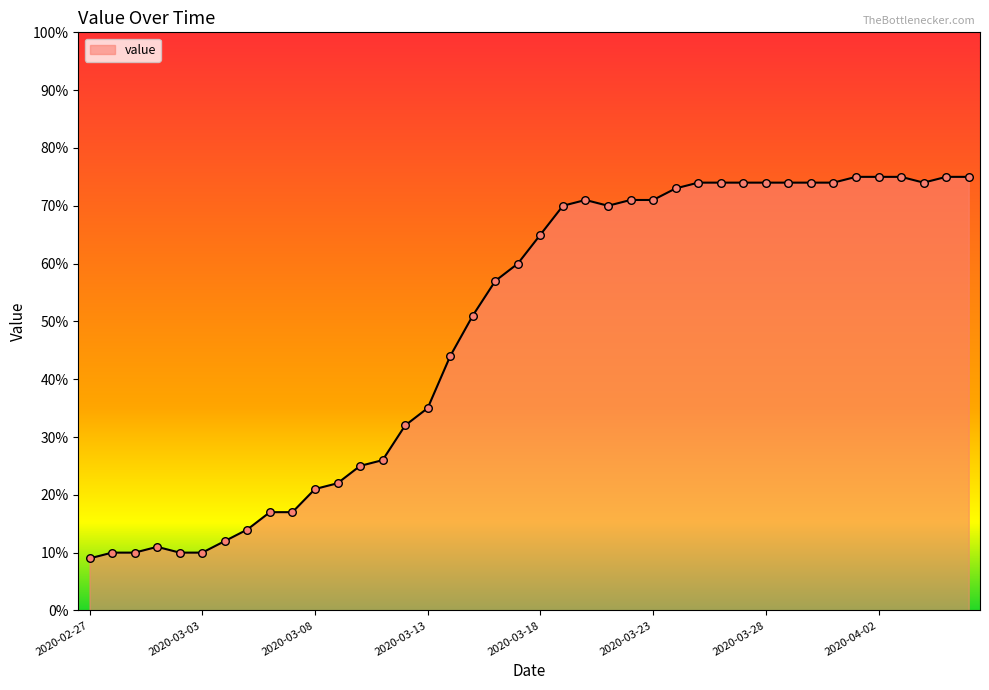

What is the difference between the maximum and minimum values?

66